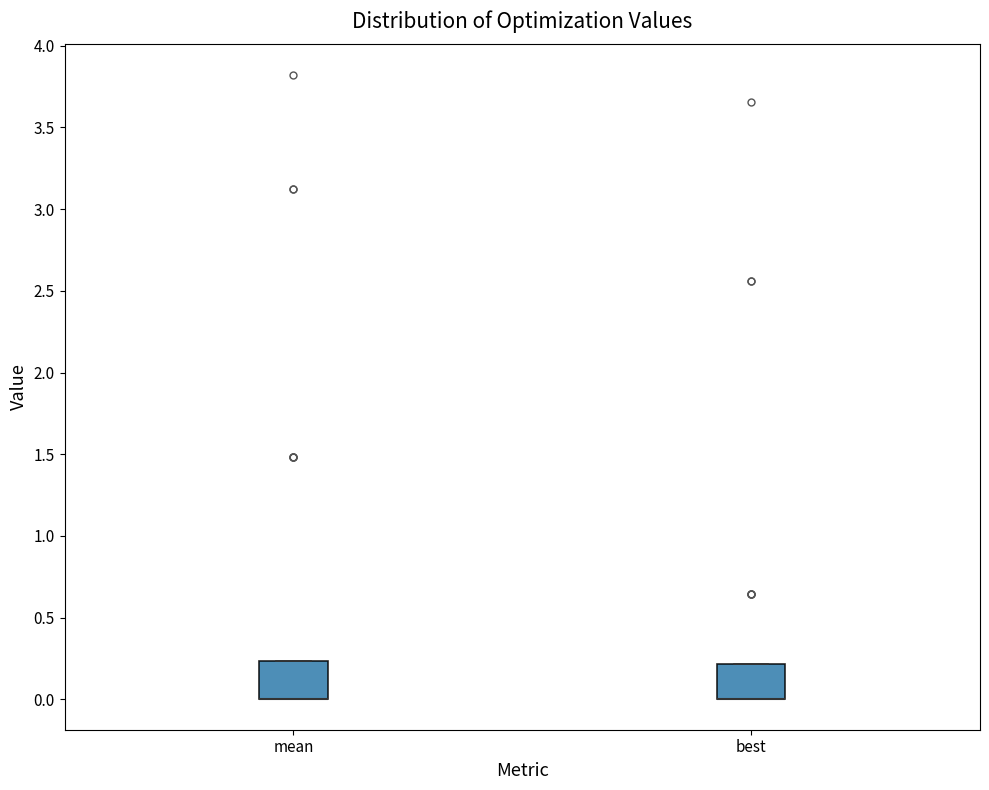

Reading left to right, read every box against the y-axis: the position of its median line, the range the box covers, and the ends of its whiskers. The values are not printed on the chart, so give them approximately, as read against the axis.

mean: median 0.00 (drawn on the box's lower edge), box 0.00 to 0.25, whiskers 0.00 to 0.25
best: median 0.00 (drawn on the box's lower edge), box 0.00 to 0.20, whiskers 0.00 to 0.20